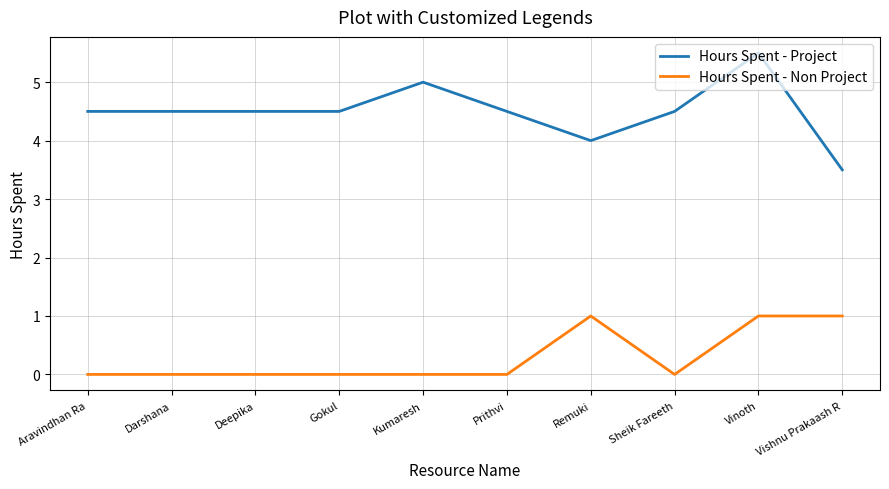

Count the number of data series in this chart.

2